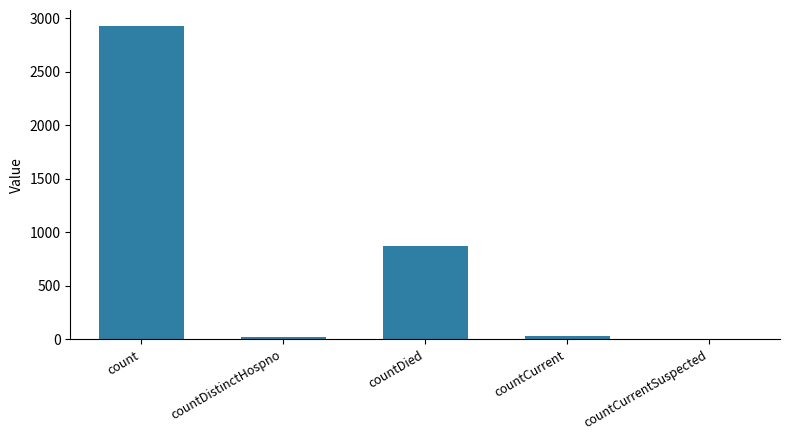

At which category does the chart reach its peak across all series?

count